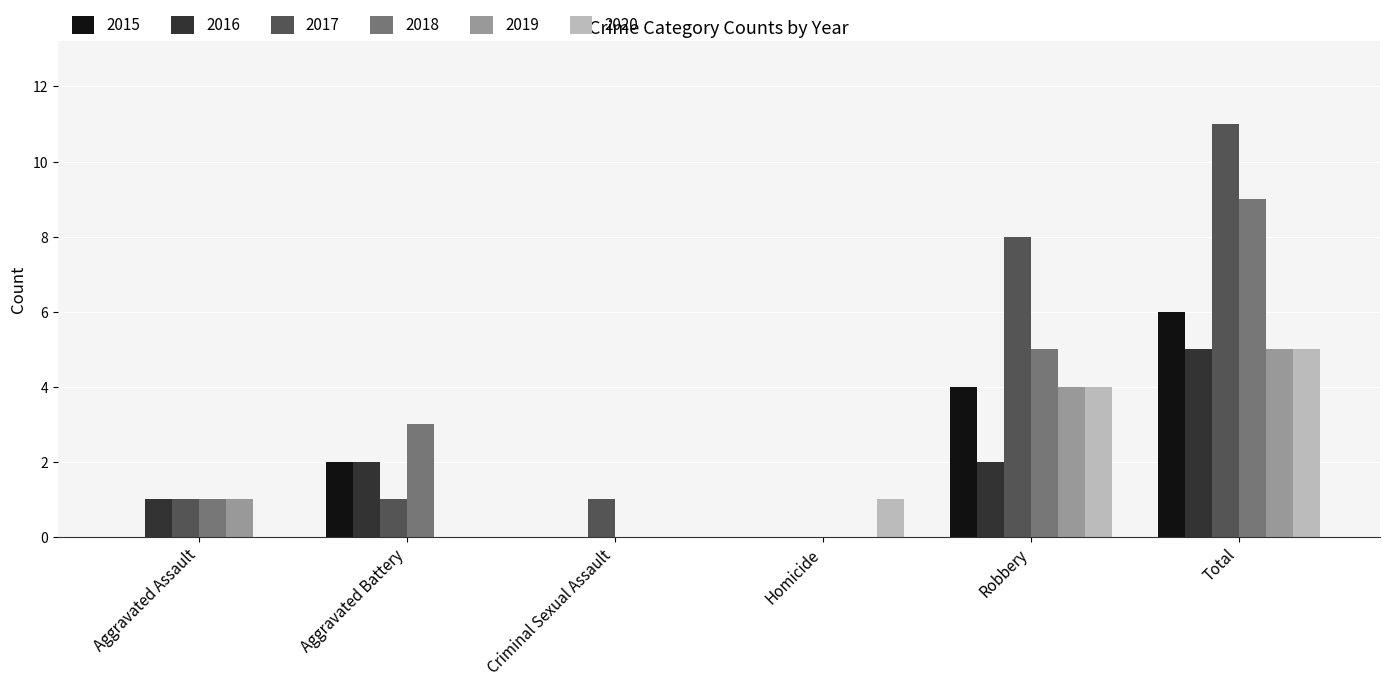

Read the 2015 value at Total.

6